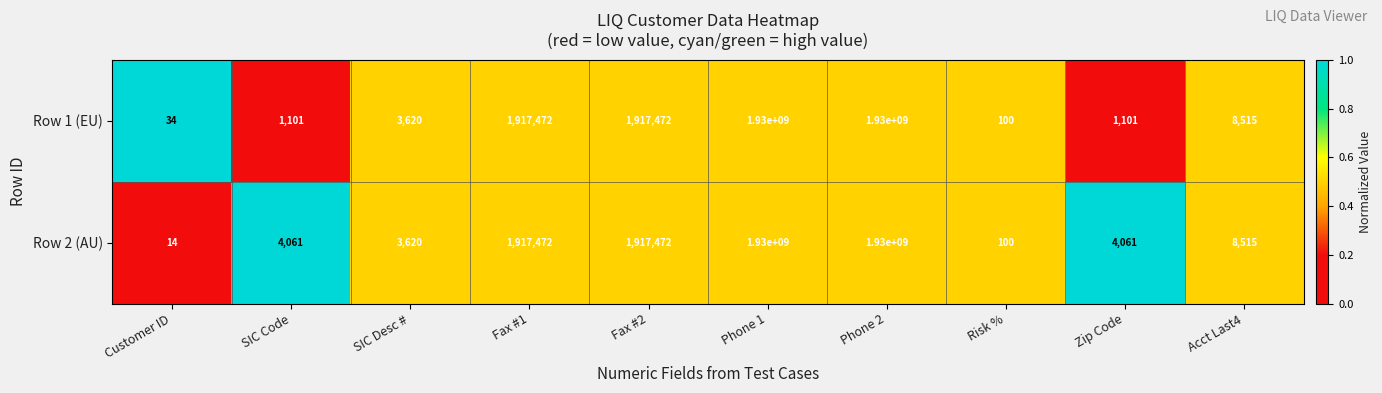

True or false: Row 2 (AU) has a value of 8515 at Acct Last4.

True